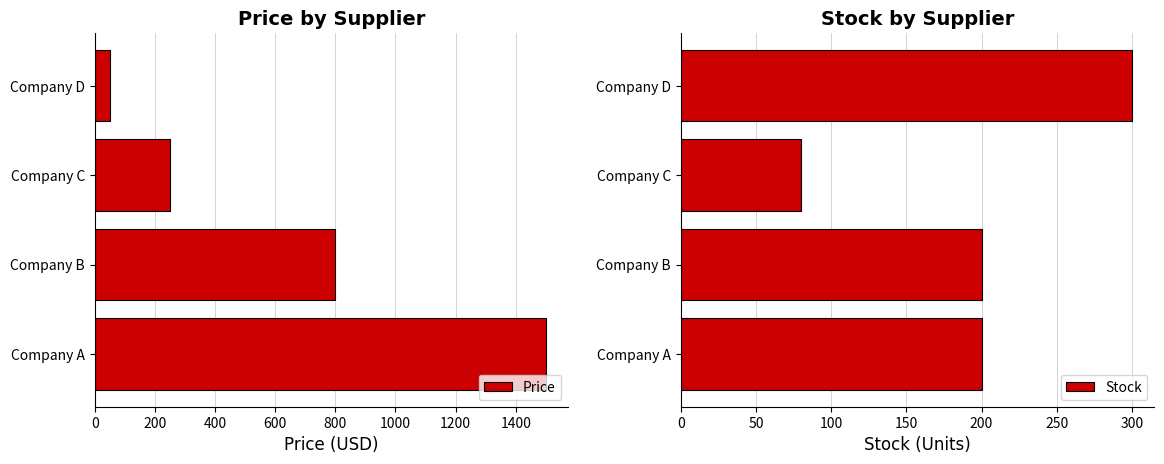

At which label does Stock reach its peak?

Company D